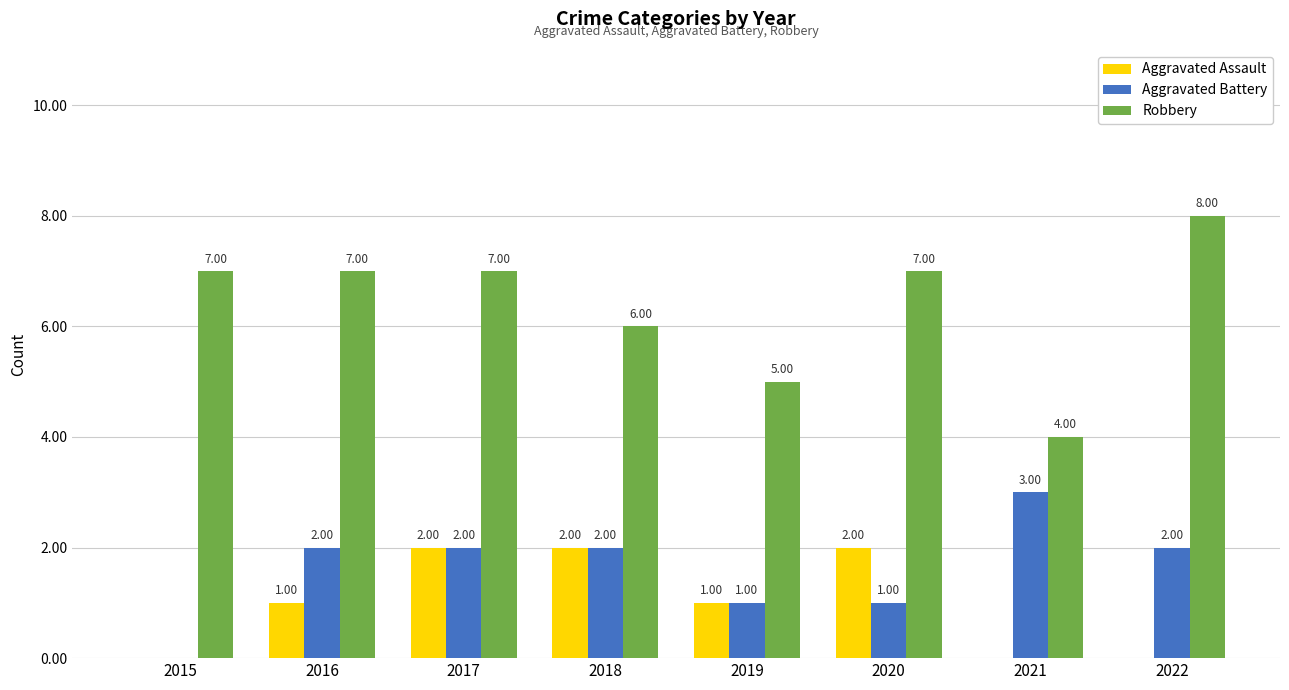

What is the spread (max minus min) of values at 2017?

5